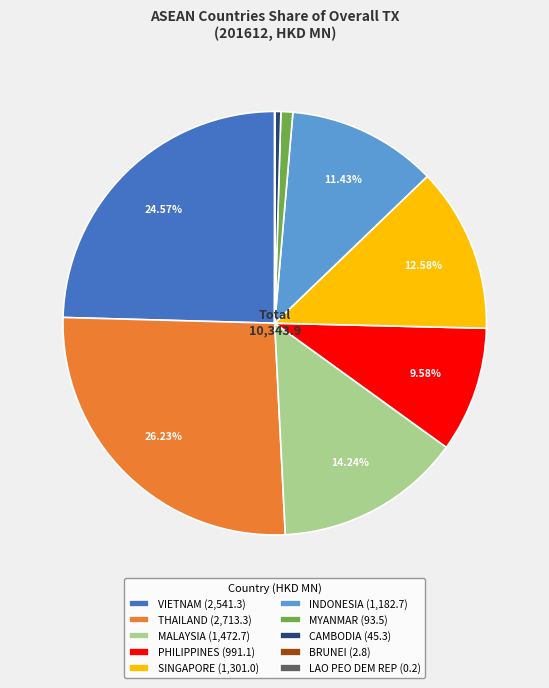

Which category has the biggest portion of the pie?

THAILAND